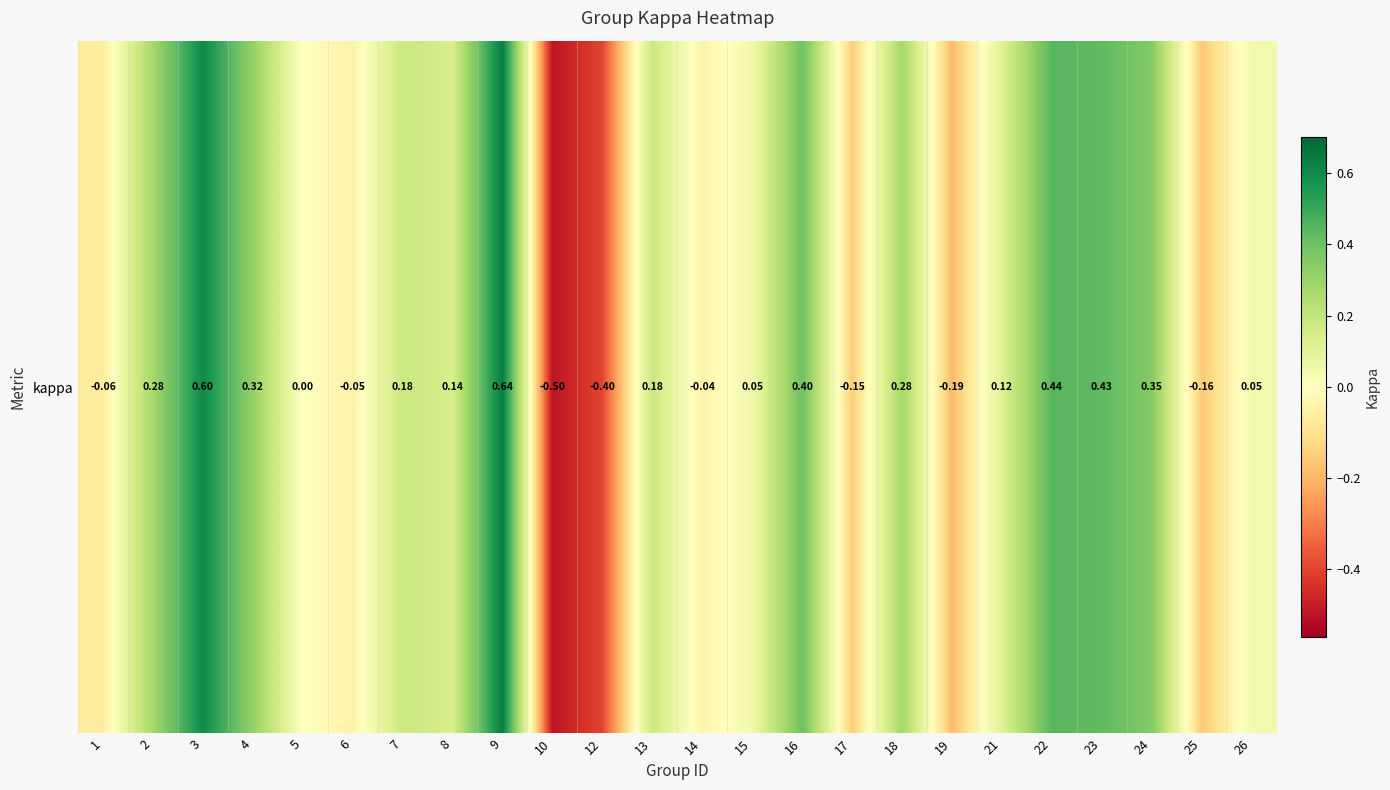

Which label corresponds to the largest value in the chart?

9